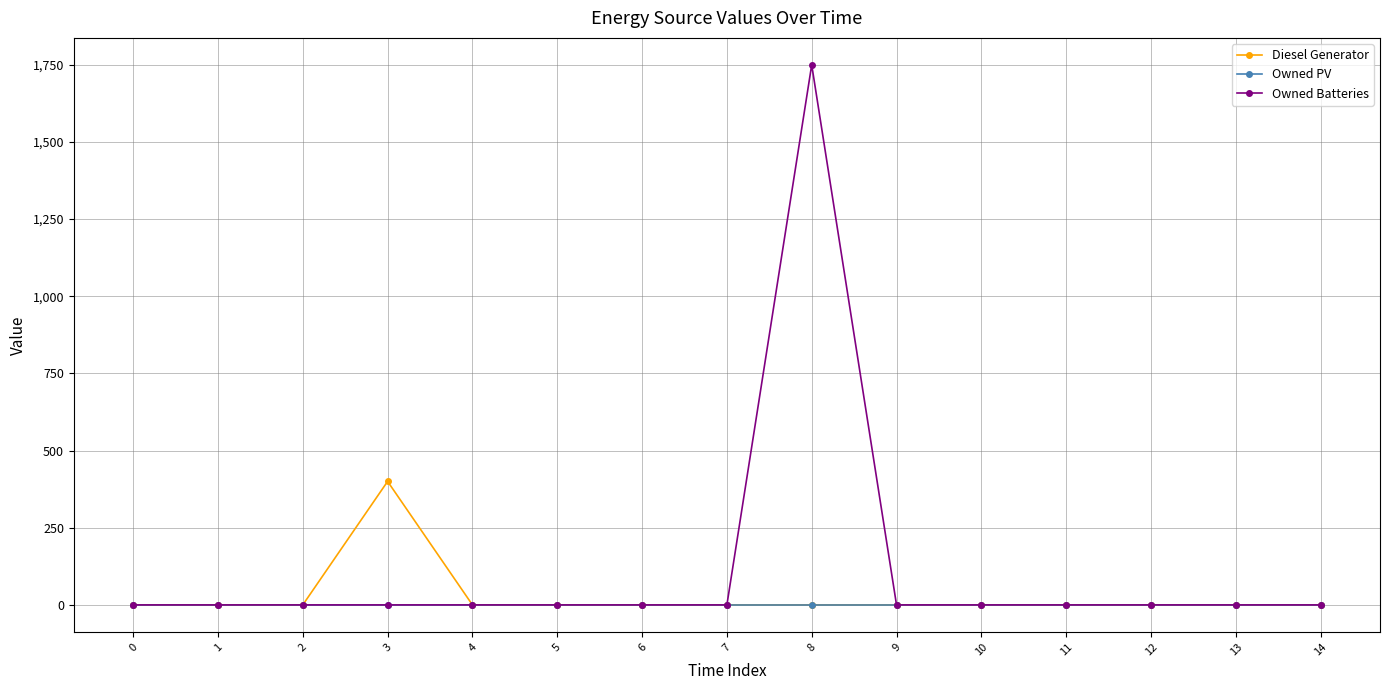

At which category is the sum across all series the highest?

8